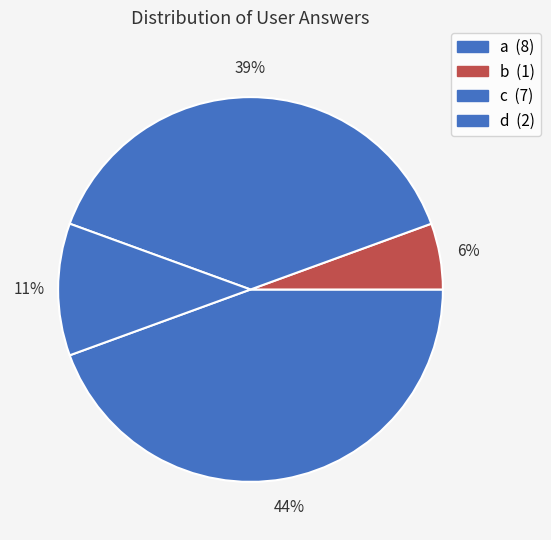

Approximately how many times larger is the value at b compared to d?

0.5